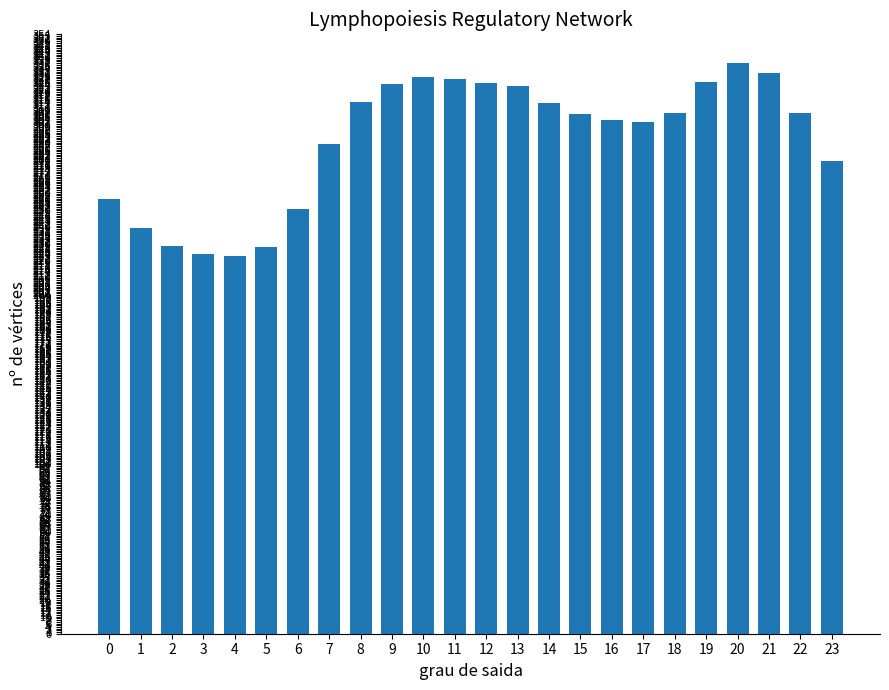

What is the difference between the maximum and minimum values?

113.9